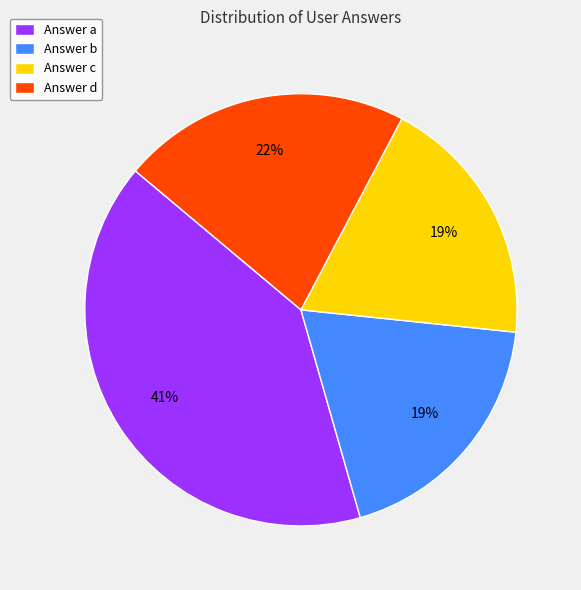

How many slices are in this pie chart?

4